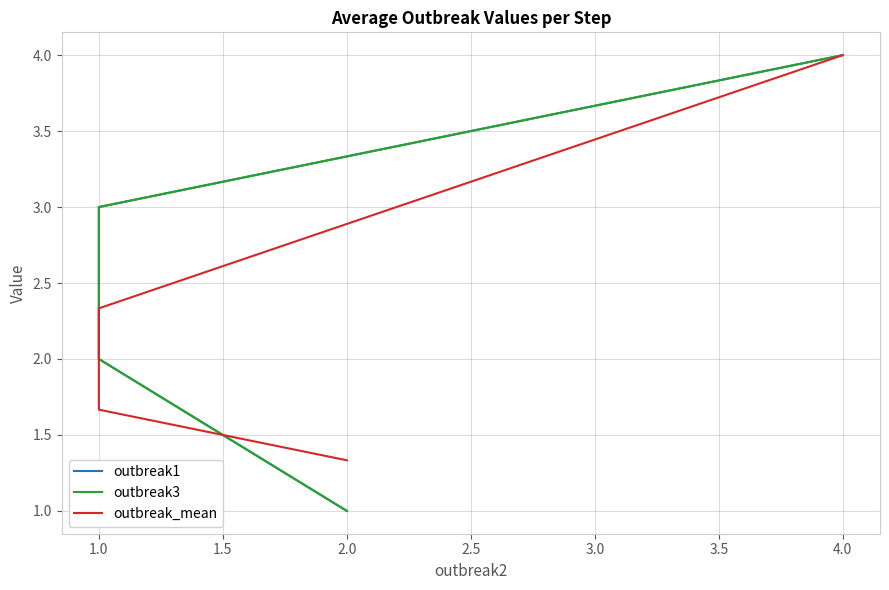

Is this an area chart (filled region under the line)?

No